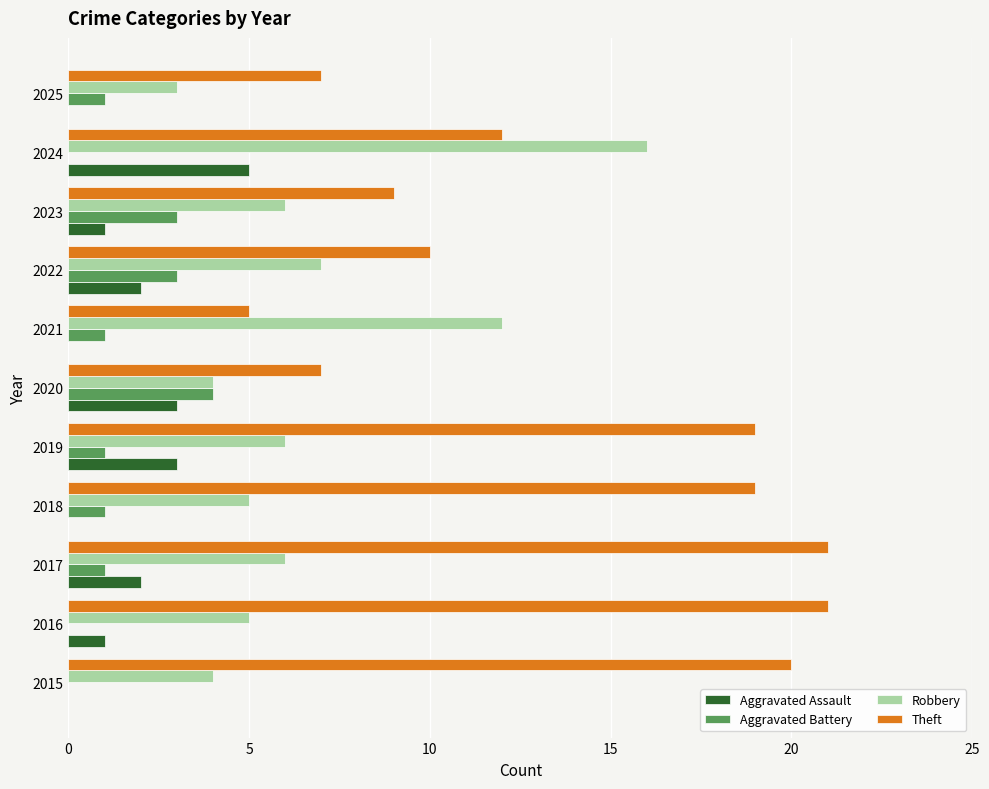

What is the sum of the Robbery values at 2023 and 2015?

10